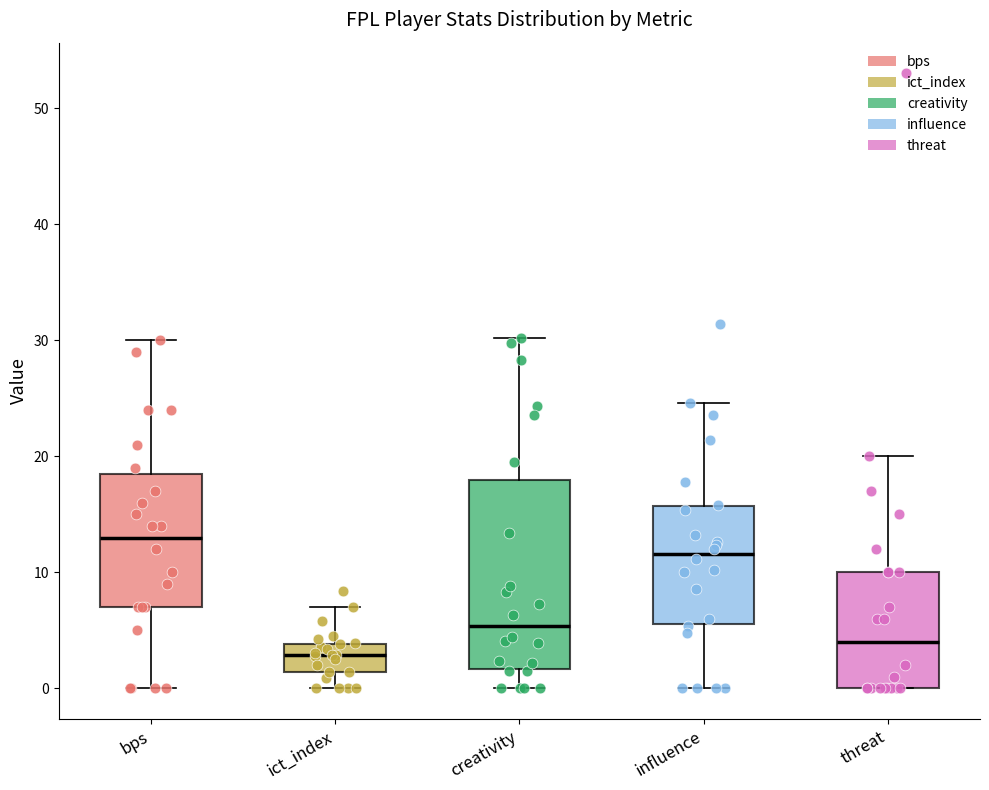

Where does the upper whisker of the box for bps end on the y-axis? The values are not printed on the chart, so give them approximately, as read against the axis.

30